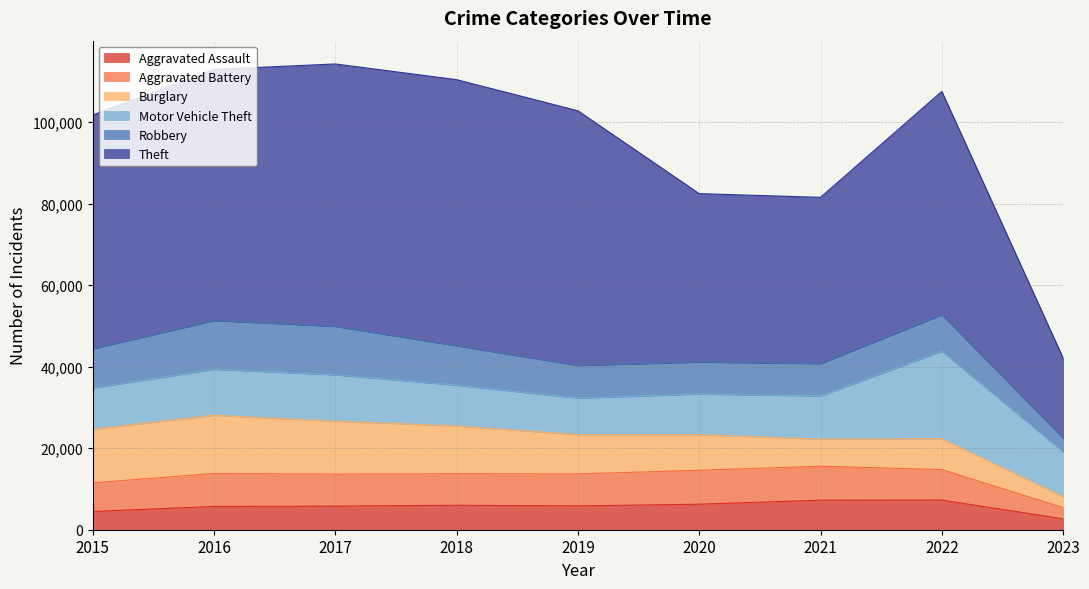

What is the difference between the second highest and minimum values in the Theft series?

44765